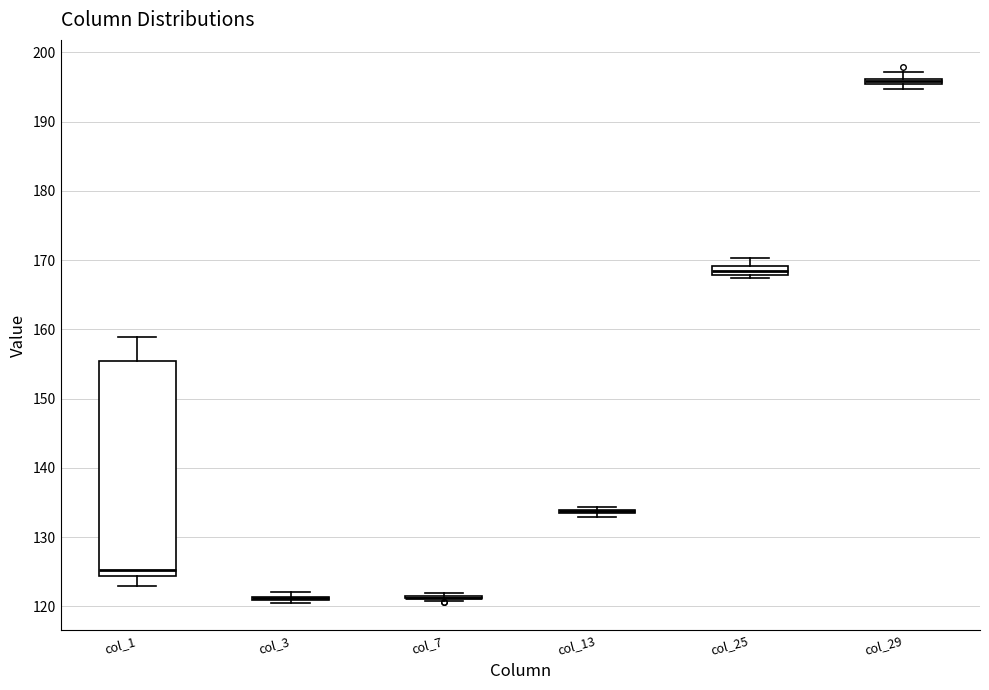

Comparing the boxes themselves (not the whiskers), which one is the tallest?

col_1